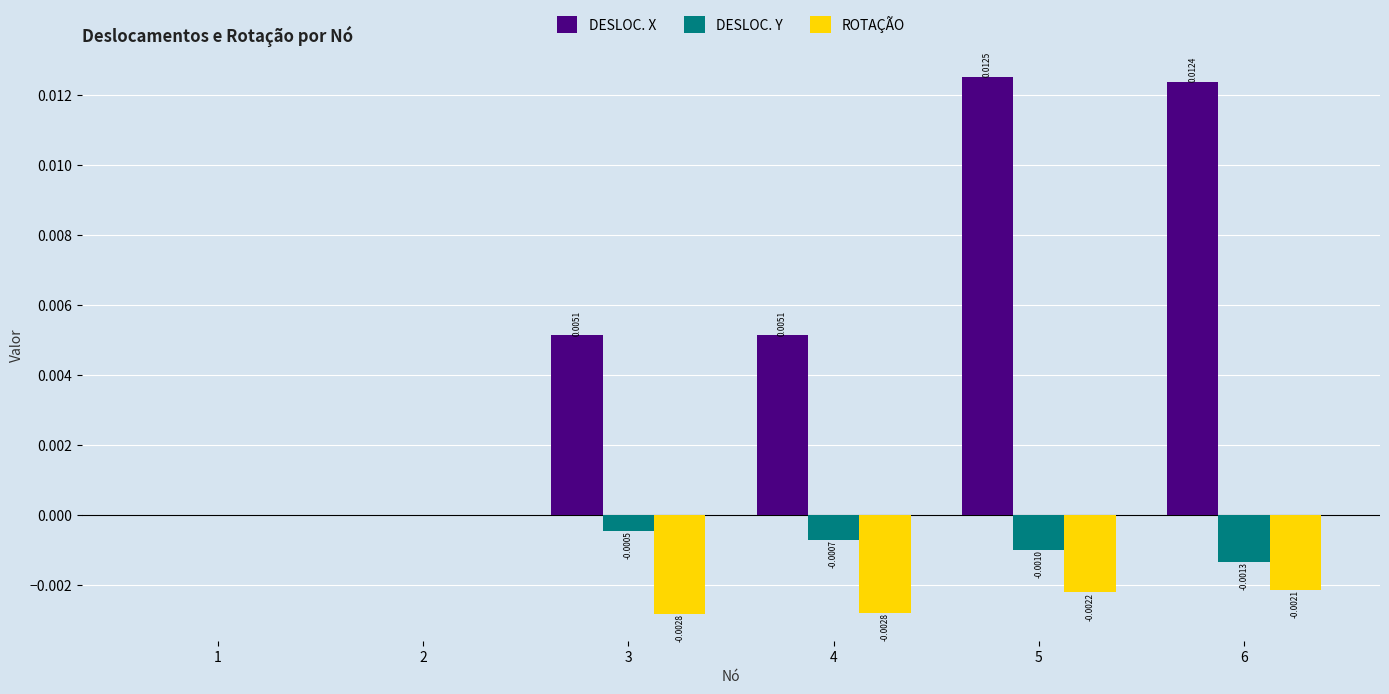

Which series has the largest total across all categories?

DESLOC. X